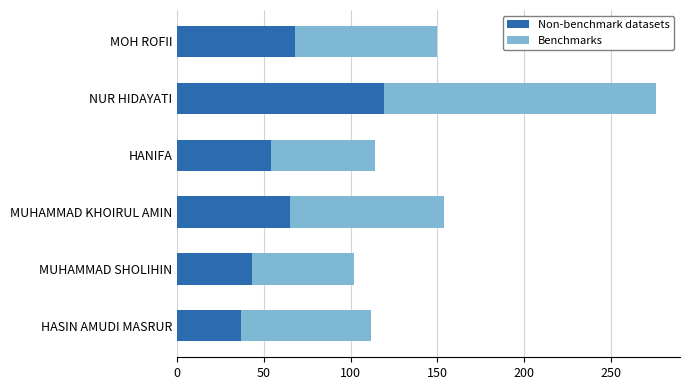

The Non-benchmark datasets series shows 54 at HANIFA. True or false?

True